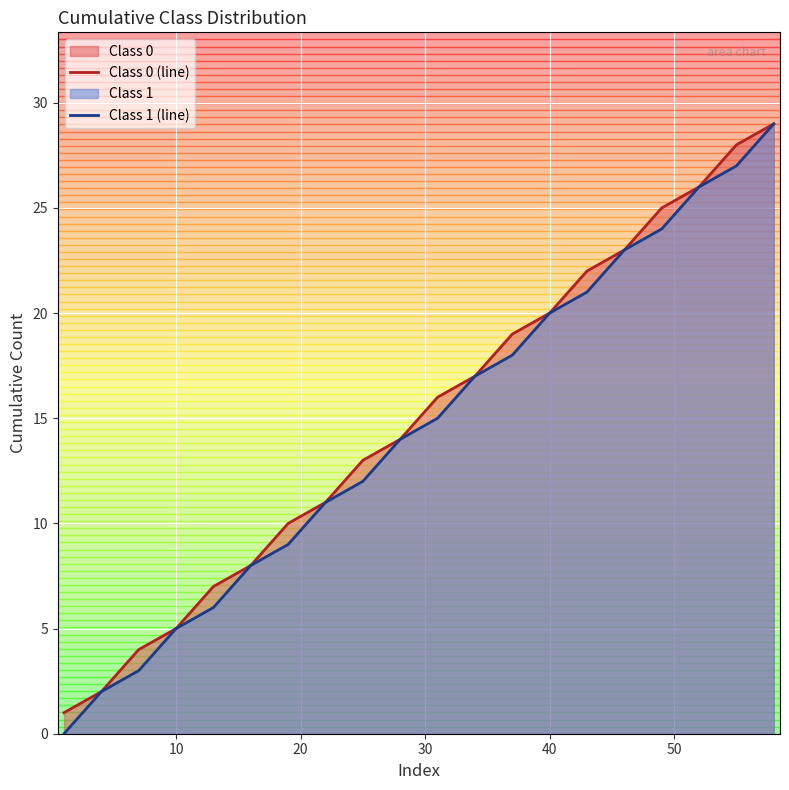

What value does the Class 0 (line) series have at 40, to the nearest 5?

20